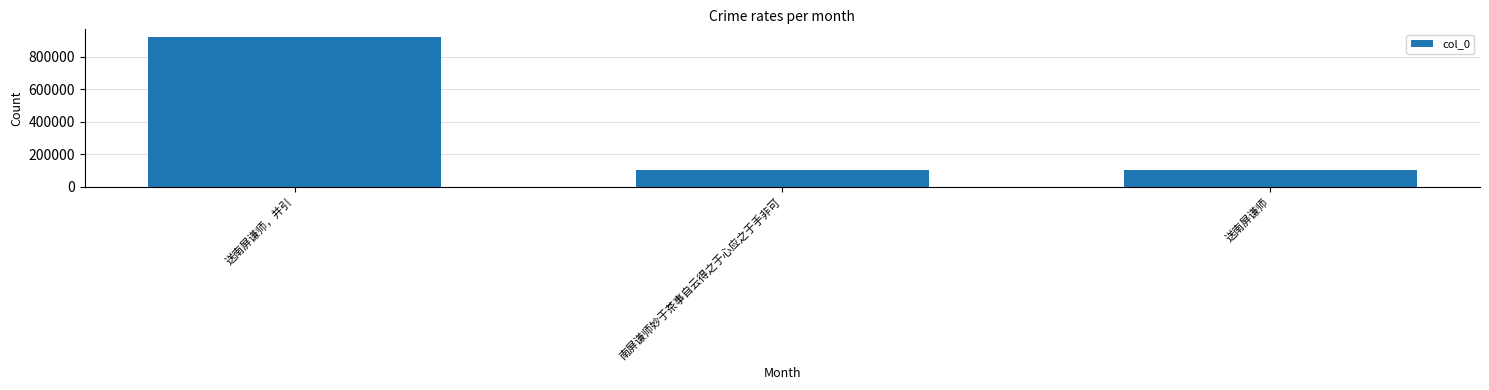

What is the difference between the values at 南屏谦师妙于茶事自云得之于心应之于手非可 and 送南屏谦师?

355